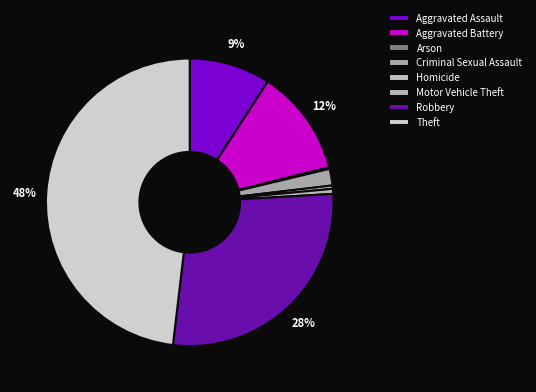

To the nearest percent, what is the difference between the largest and smallest slice percentages?

48%